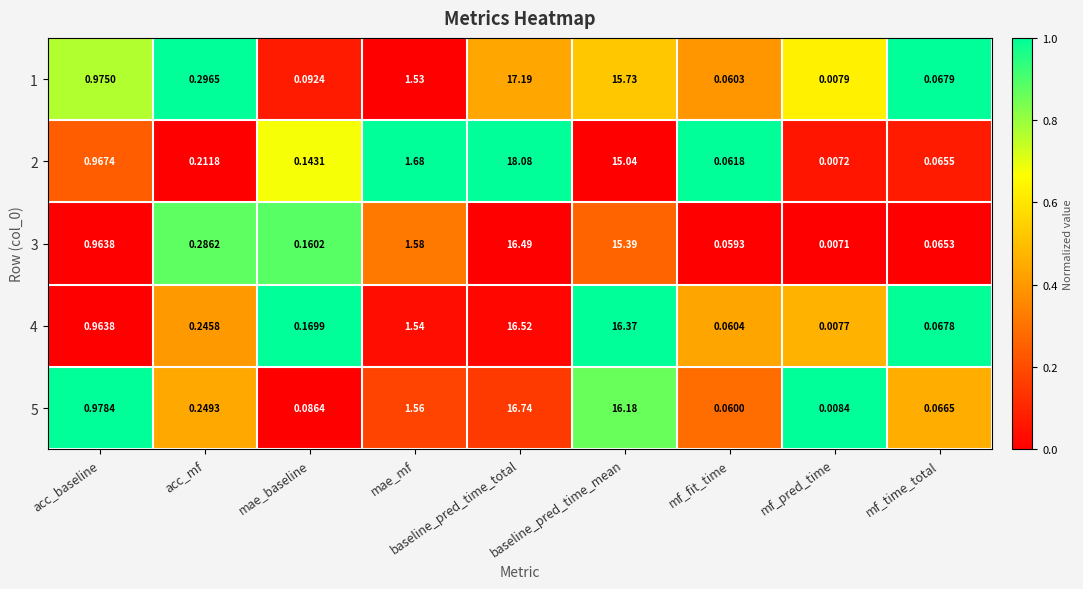

Is the value of 2 at acc_baseline greater than the value of 3 at acc_baseline?

Yes